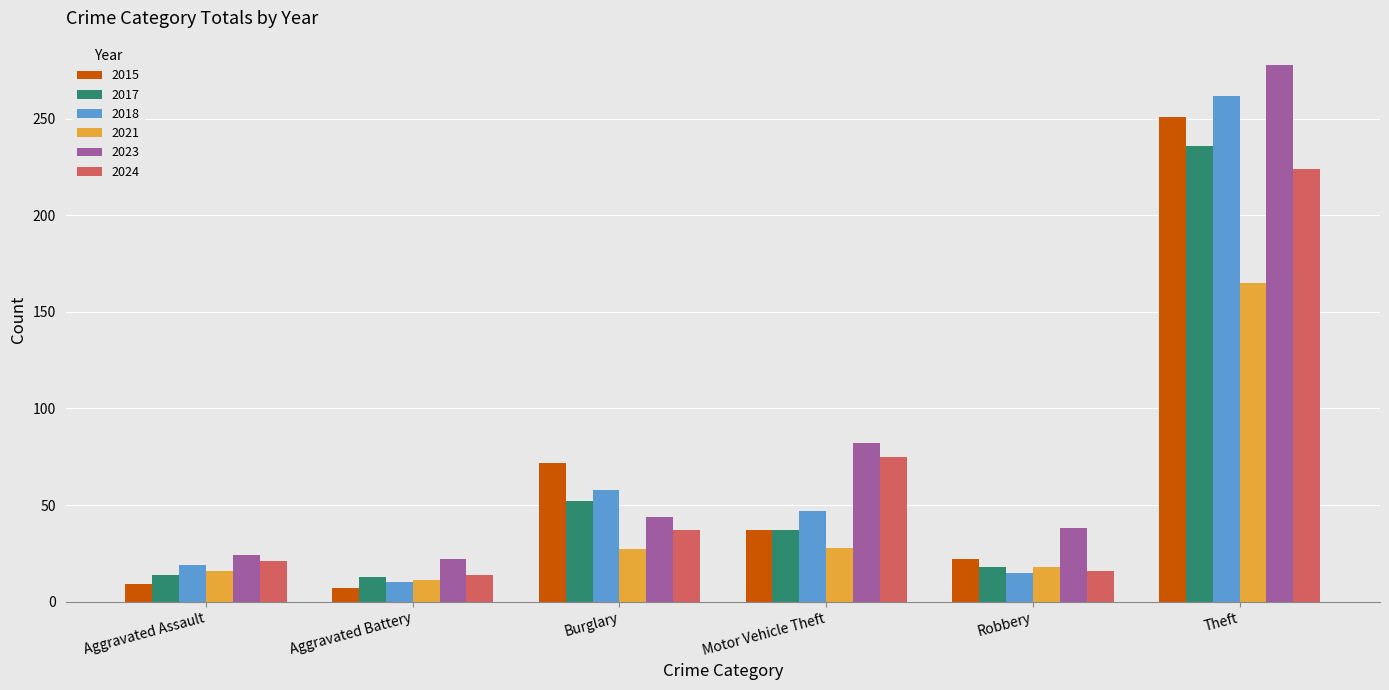

Is the value of 2024 at Theft greater than the value of 2017 at Theft?

No